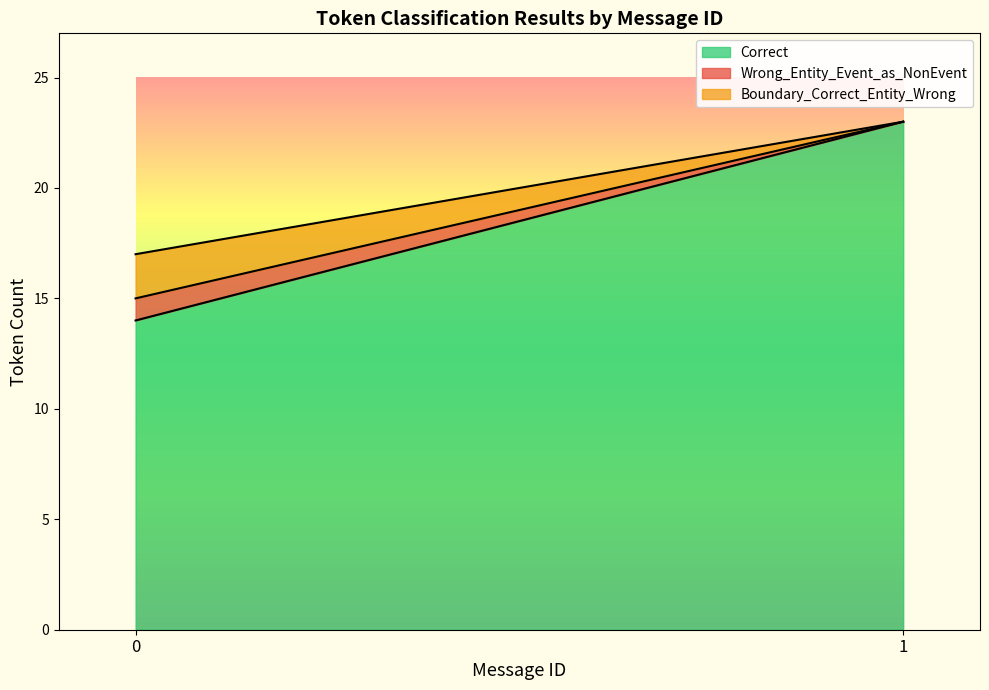

The Correct series shows 23 at 1. True or false?

True